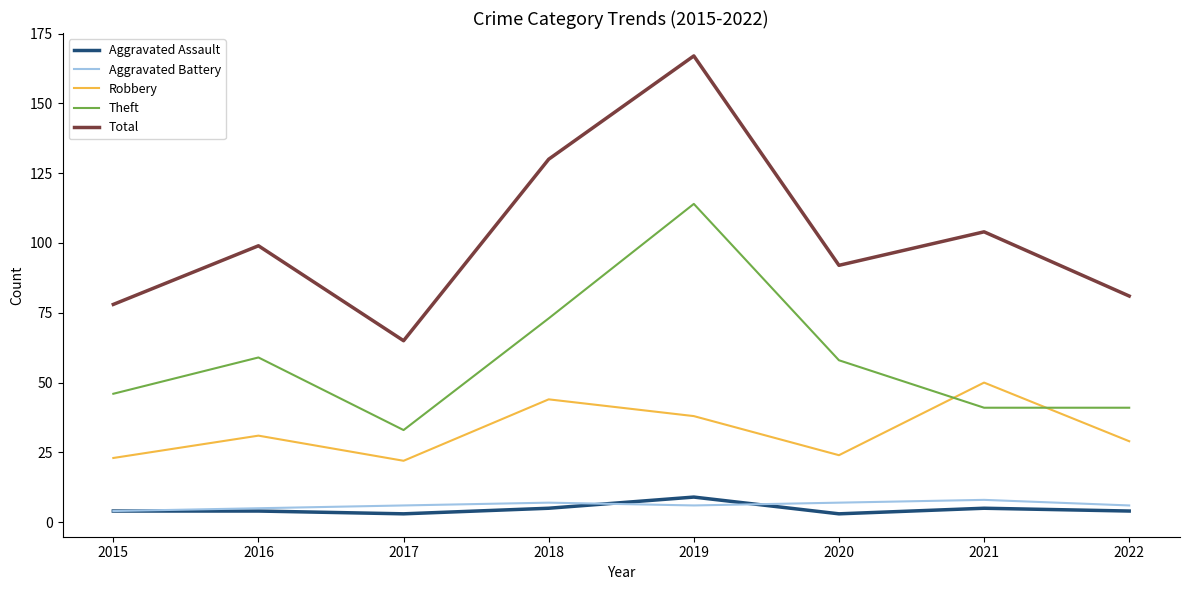

True or false: Aggravated Assault and Total cross at least once.

False